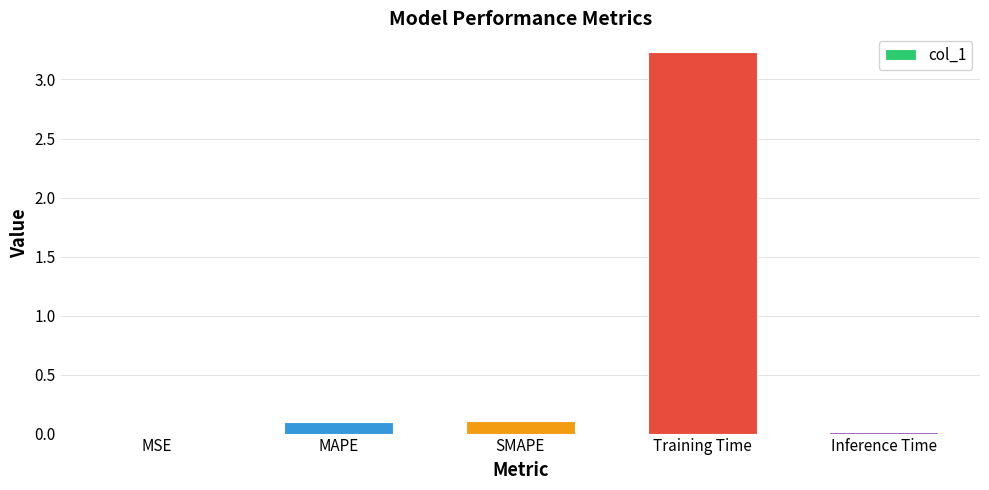

What is the greatest value displayed?

3.2